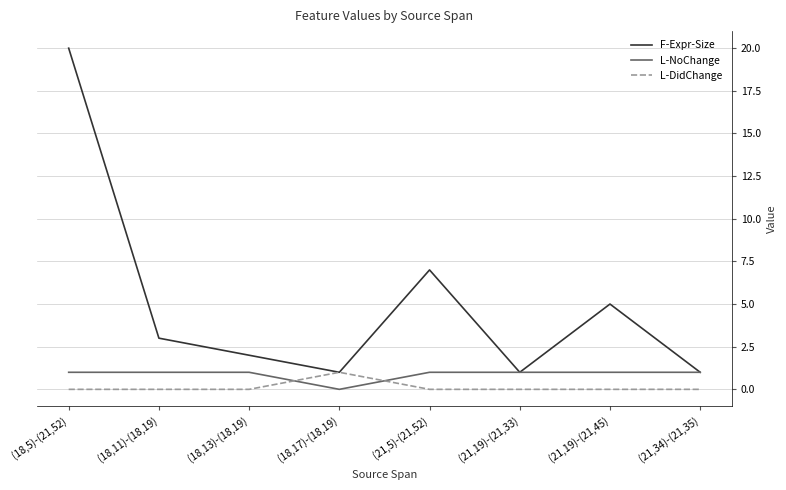

Where do L-NoChange and L-DidChange first cross each other?

(18,13)-(18,19) and (18,17)-(18,19)